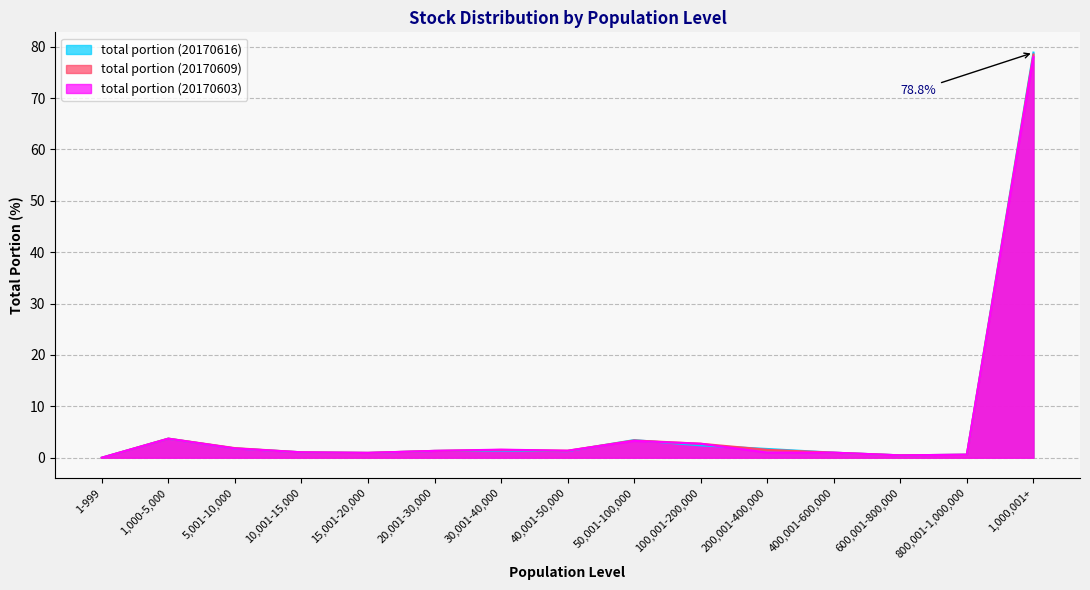

Reading left to right, list all the values displayed in this chart.

total portion (20170616): 0.0	3.7	1.8	1.1	0.9	1.3	1.4	1.3	3.4	2.4	1.7	1.0	0.5	0.6	78.8
total portion (20170609): 0.0	3.7	1.9	1.1	0.9	1.3	1.5	1.4	3.4	2.7	1.5	1.0	0.5	0.6	78.5
total portion (20170603): 0.0	3.7	1.8	1.1	0.9	1.3	1.6	1.4	3.3	2.7	1.0	1.0	0.5	0.6	78.0